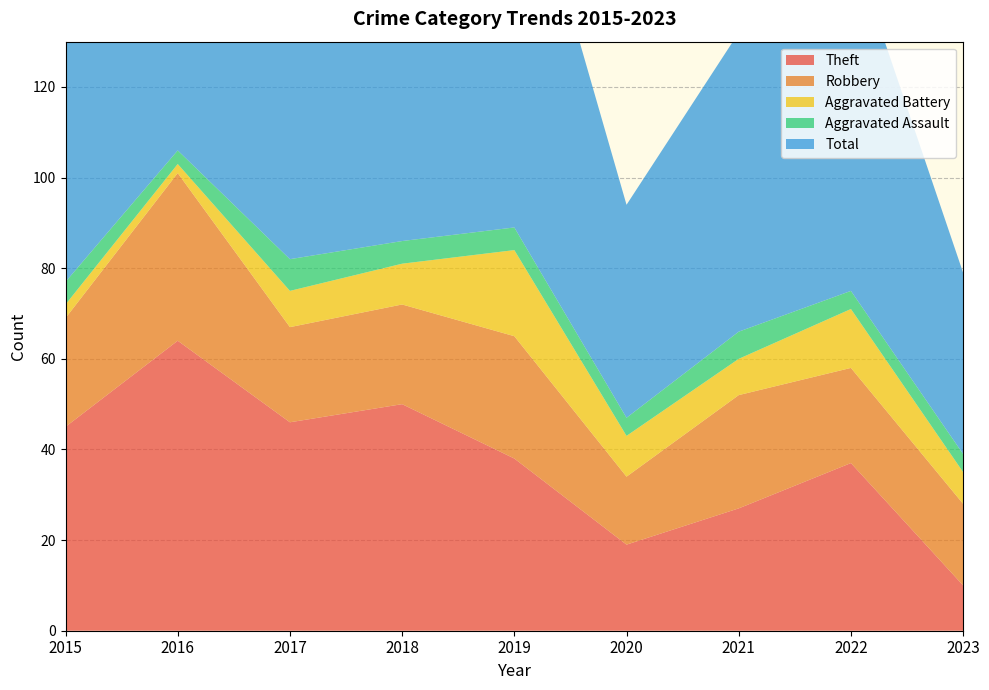

Reading left to right, transcribe all the data shown in this chart.

Theft: 2015=45	2016=64	2017=46	2018=50	2019=38	2020=19	2021=27	2022=37	2023=10
Robbery: 2015=24	2016=37	2017=21	2018=22	2019=27	2020=15	2021=25	2022=21	2023=18
Aggravated Battery: 2015=3	2016=2	2017=8	2018=9	2019=19	2020=9	2021=8	2022=13	2023=7
Aggravated Assault: 2015=5	2016=3	2017=7	2018=5	2019=5	2020=4	2021=6	2022=4	2023=4
Total: 2015=77	2016=106	2017=82	2018=88	2019=91	2020=47	2021=66	2022=77	2023=40